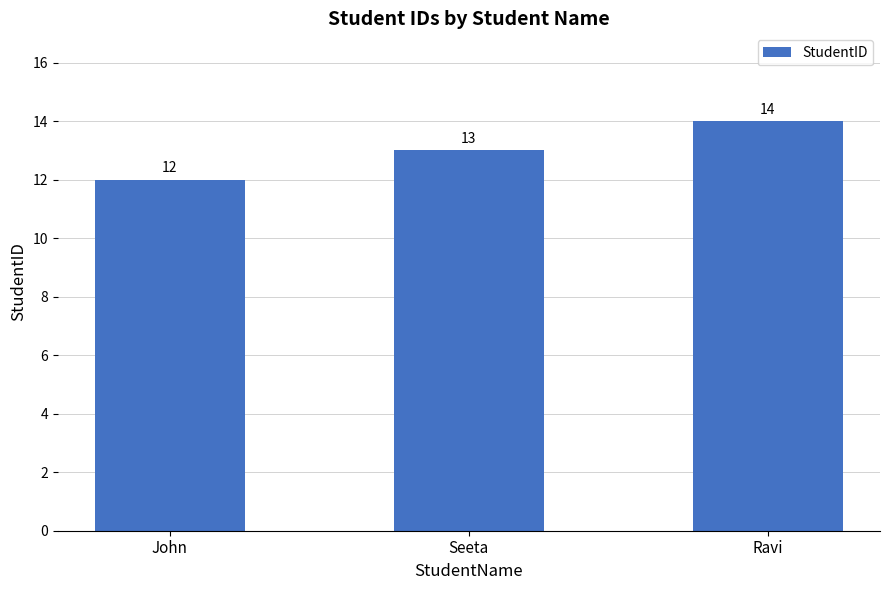

What position from the right is John?

3